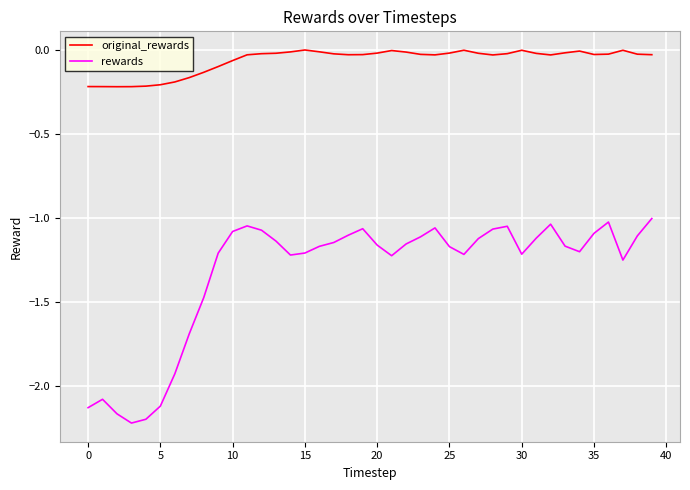

Which series has the widest spread of values?

rewards